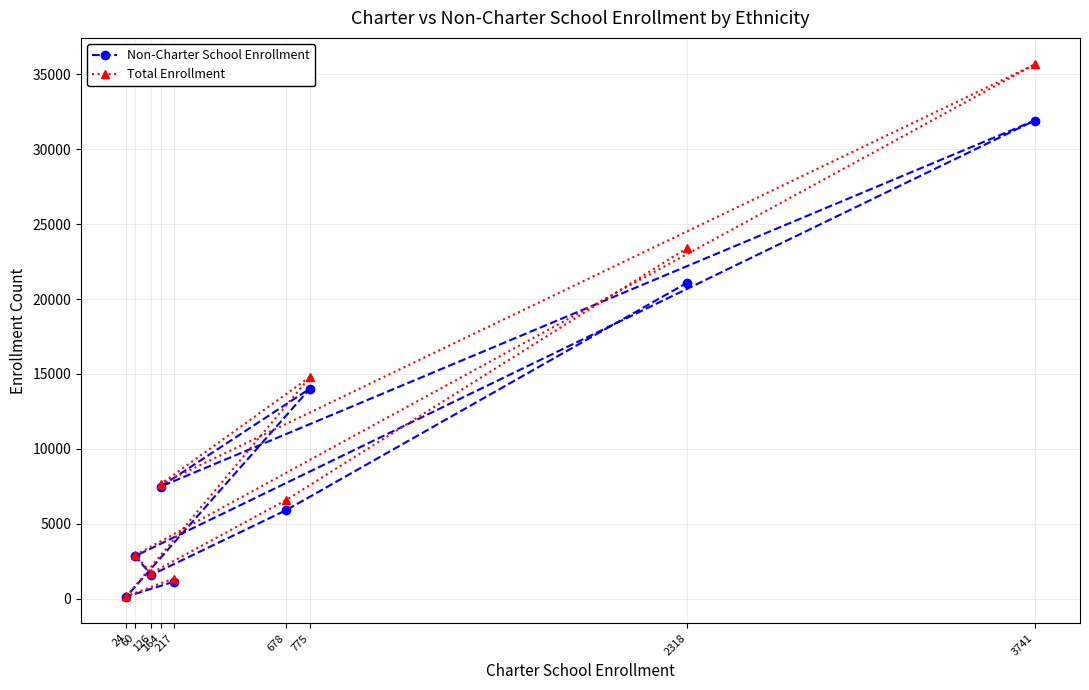

Reading right to left, list all the values displayed in this chart.

Non-Charter School Enrollment: 3741=31905	2318=21077	775=14023	678=5916	217=1137	164=7485	126=1592	60=2851	24=145
Total Enrollment: 3741=35646	2318=23395	775=14798	678=6594	217=1354	164=7649	126=1718	60=2911	24=169